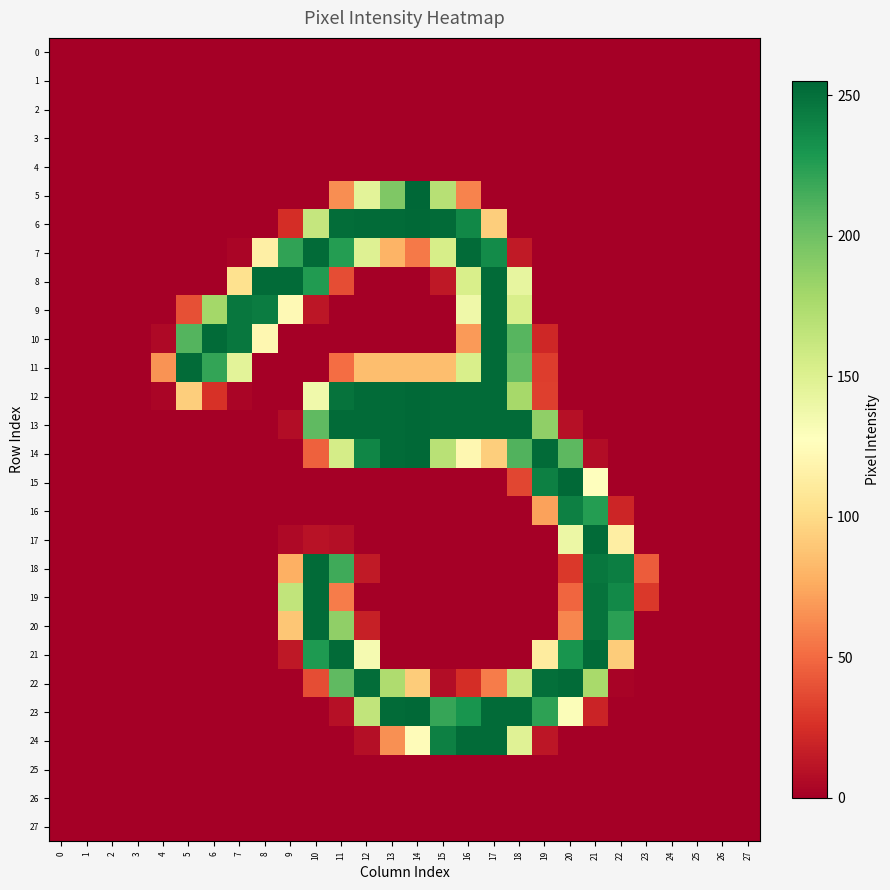

At how many categories does at least one series exceed 210?

18